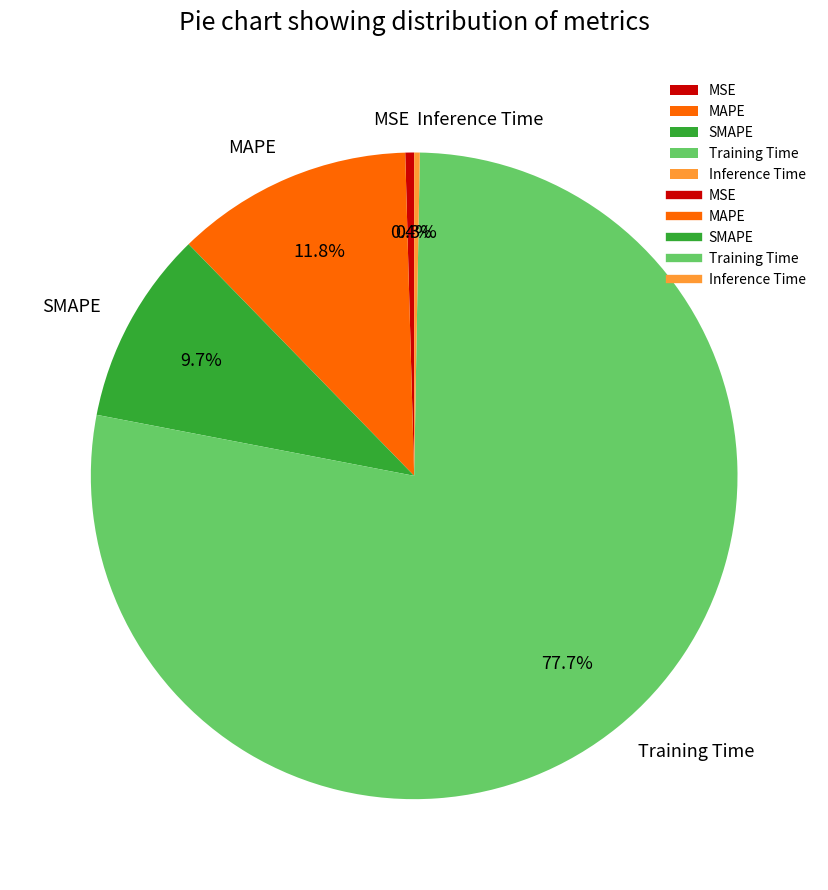

What percentage do MSE and Inference Time together represent?

0.7%